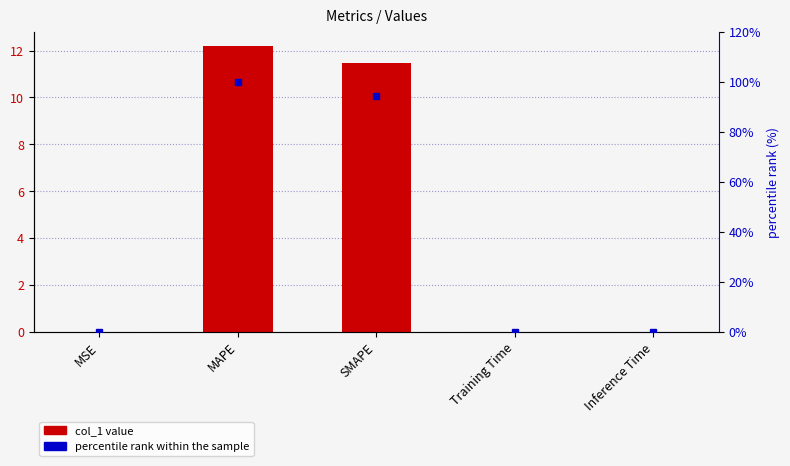

Which series changed the most between MAPE and Inference Time?

percentile rank within the sample